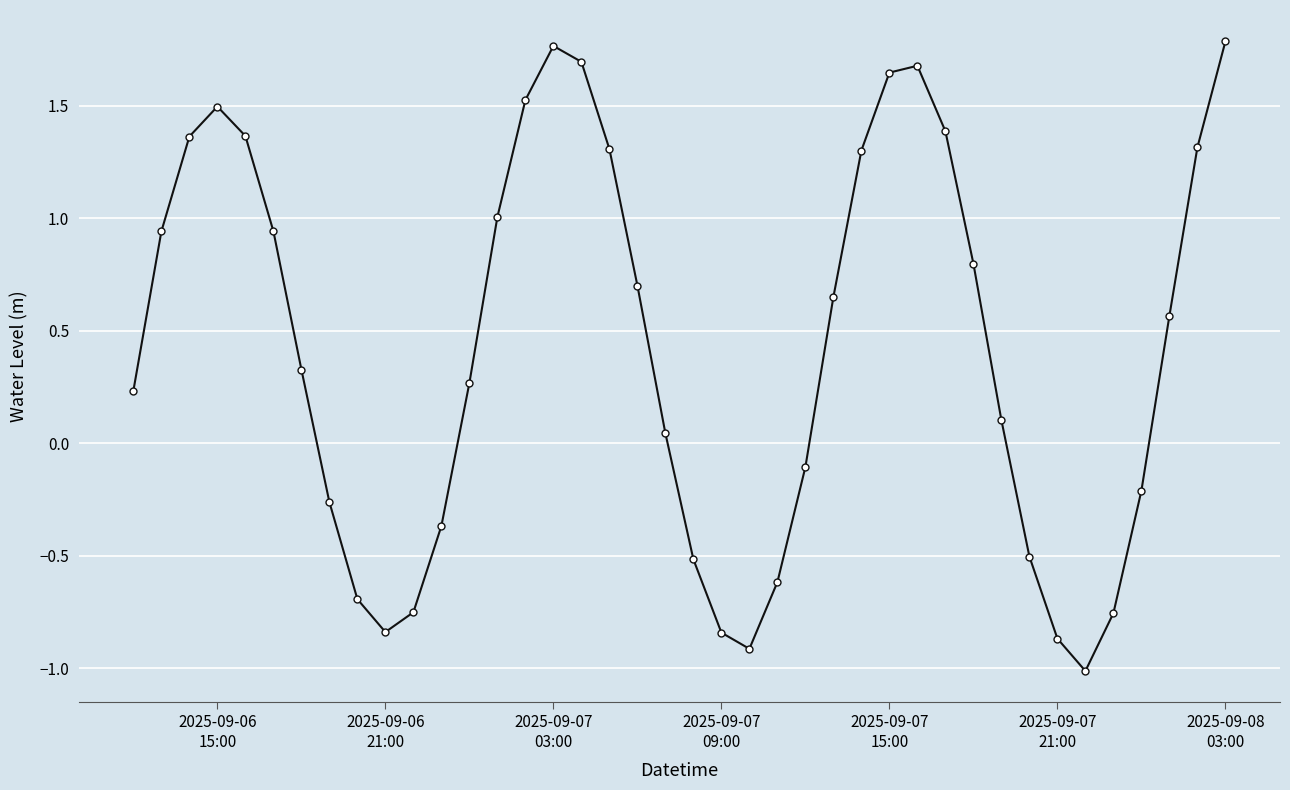

True or false: the data has more than 1 interior local peaks.

True